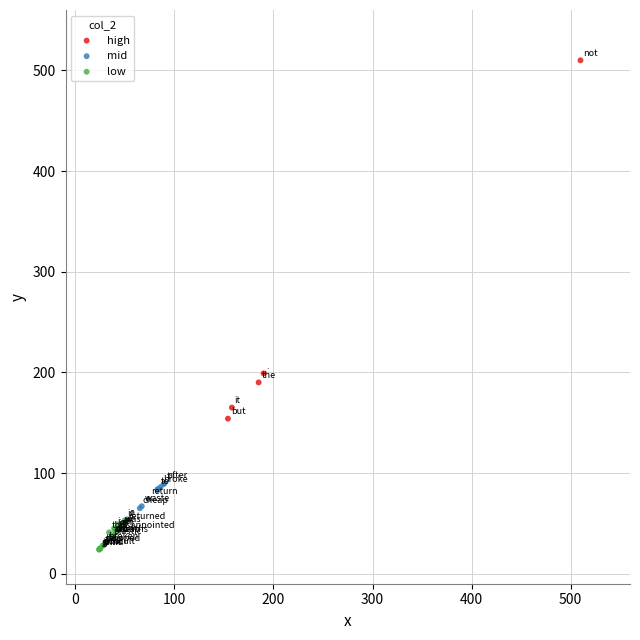

Which series reaches the minimum Y coordinate?

low